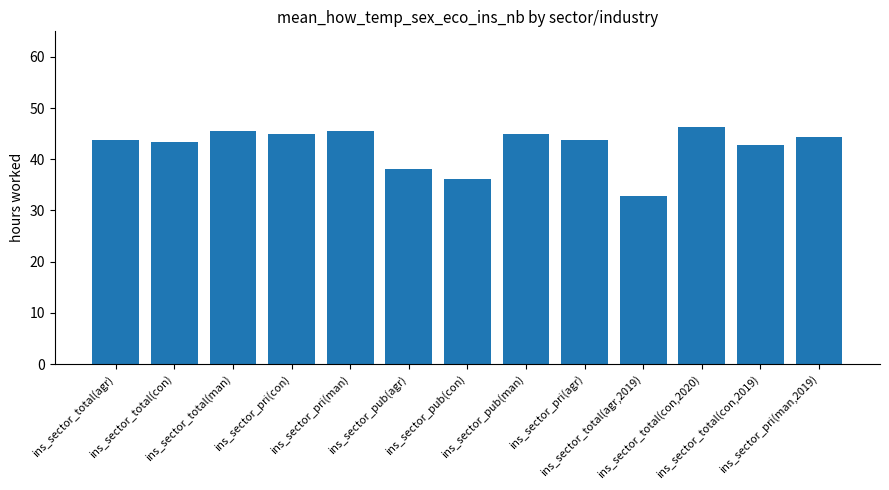

At which category does the chart reach its minimum across all series?

ins_sector_total(agr,2019)